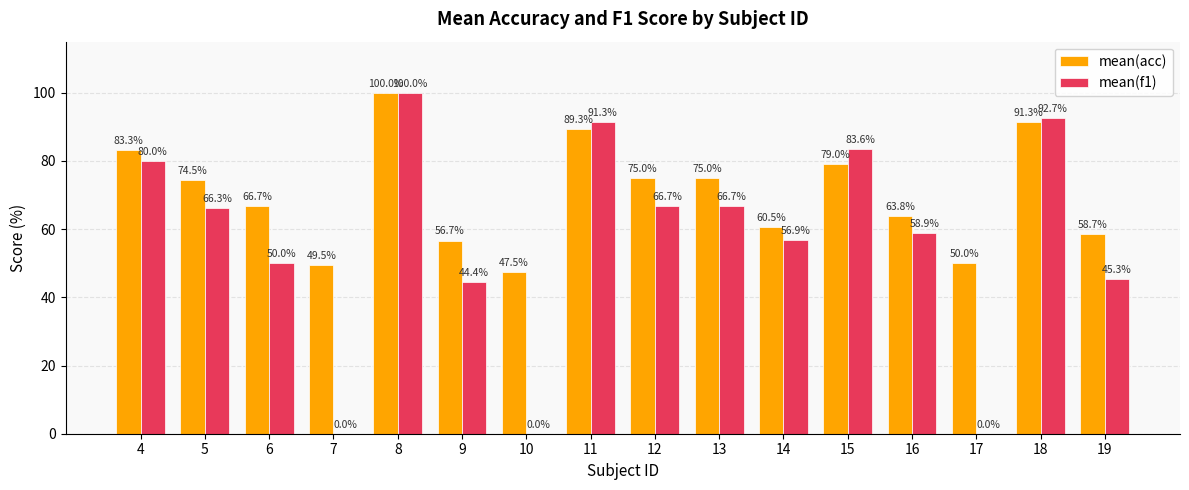

What are all the series names shown in the legend?

mean(acc), mean(f1)